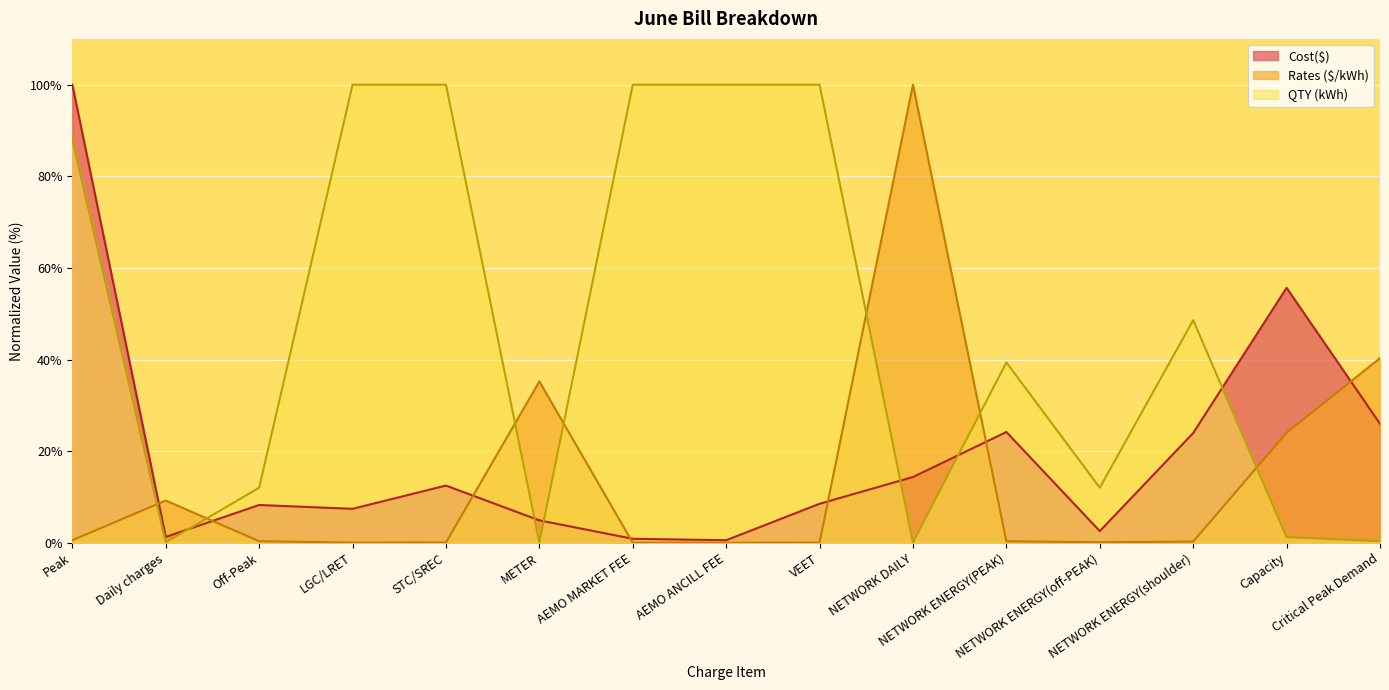

What is the total value across all series at Peak?

188.5